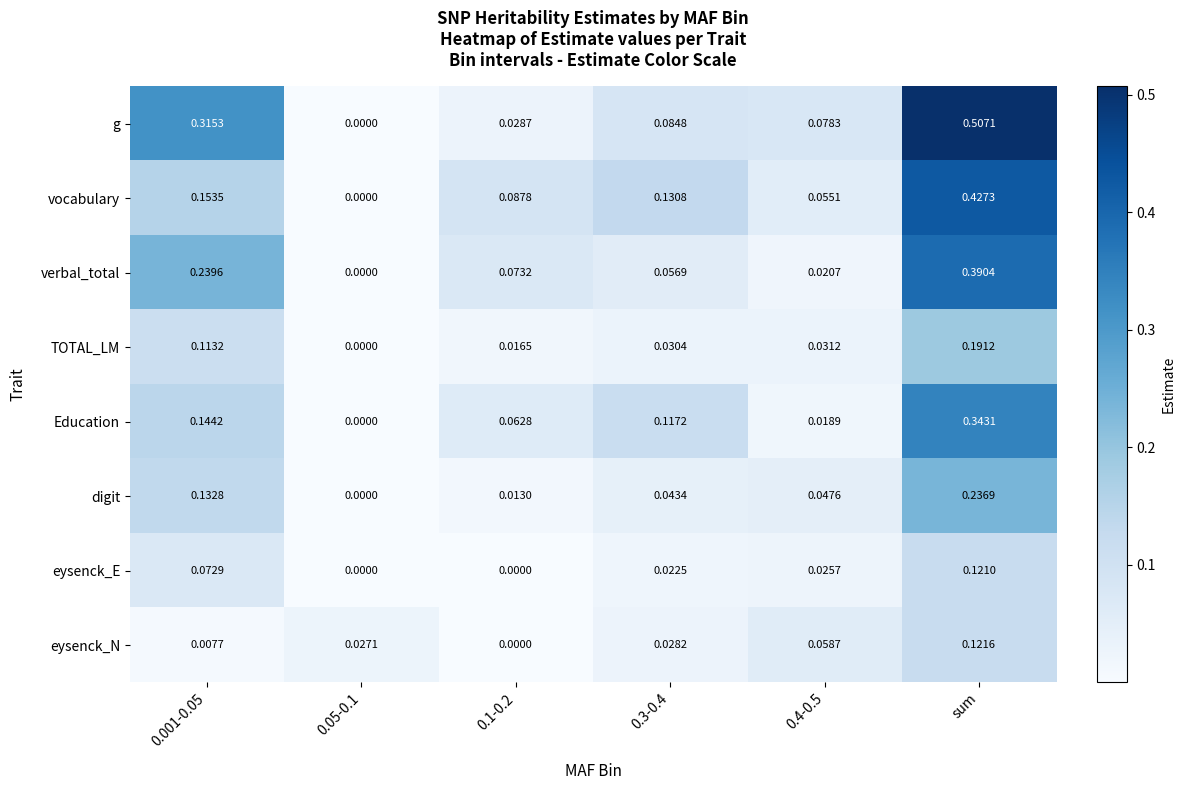

List the series in order of their peak value, lowest first.

eysenck_E, eysenck_N, TOTAL_LM, digit, Education, verbal_total, vocabulary, g